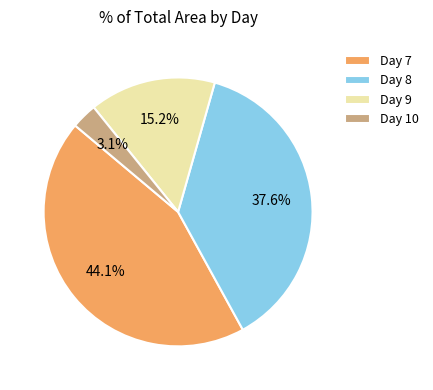

How many slices are in this pie chart?

4